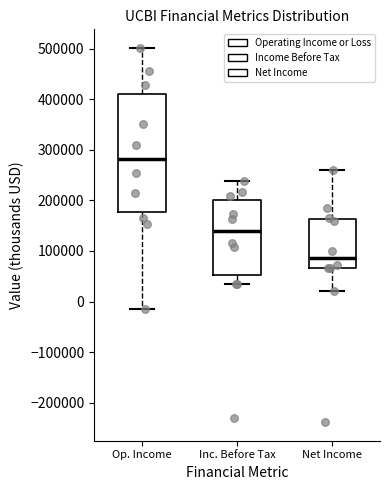

Reading left to right, read every box against the y-axis: the position of its median line, the range the box covers, and the ends of its whiskers. The values are not printed on the chart, so give them approximately, as read against the axis.

Op. Income: median 280000, box 180000 to 410000, whiskers -10000 to 500000
Inc. Before Tax: median 140000, box 50000 to 200000, whiskers 30000 to 240000
Net Income: median 90000, box 70000 to 160000, whiskers 20000 to 260000